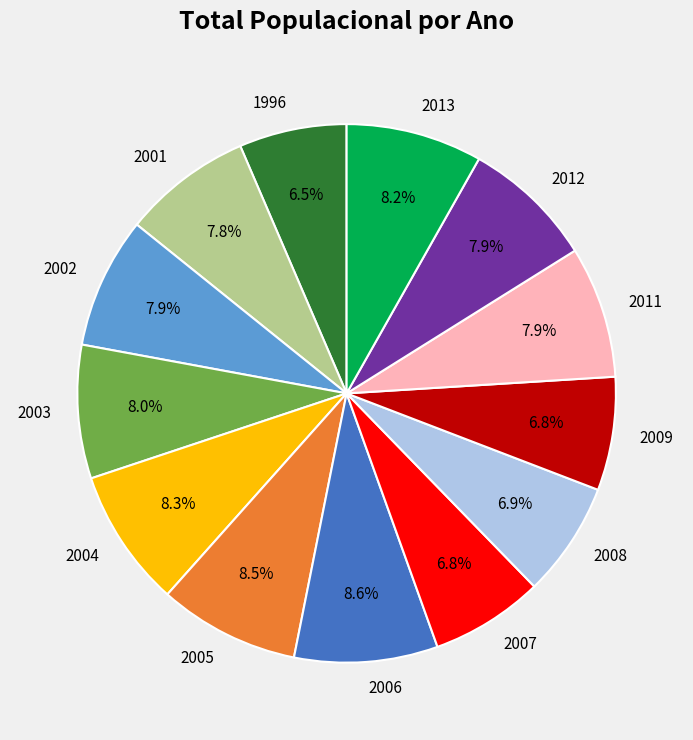

Does 2008 represent more than half of the total?

No